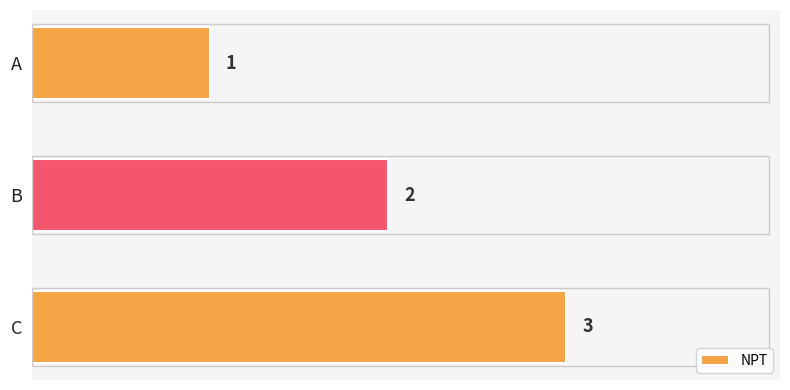

The chart shows a value of 3 at B. True or false?

False